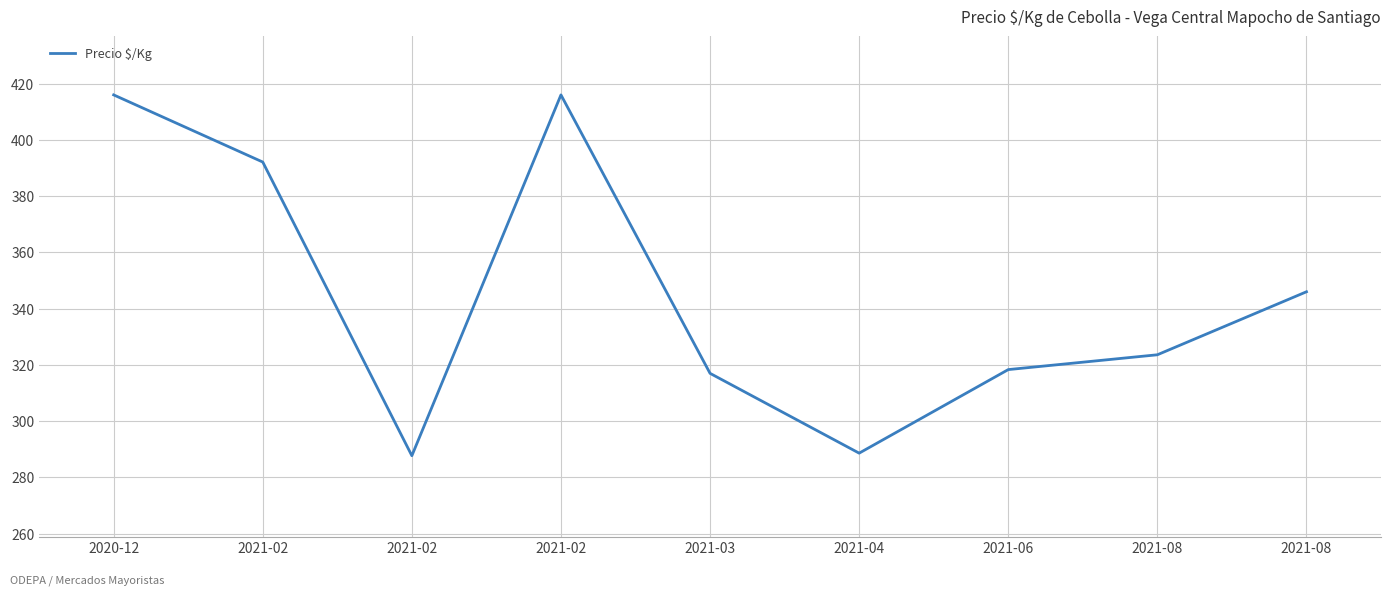

Does the chart display data point markers on the line(s)?

No